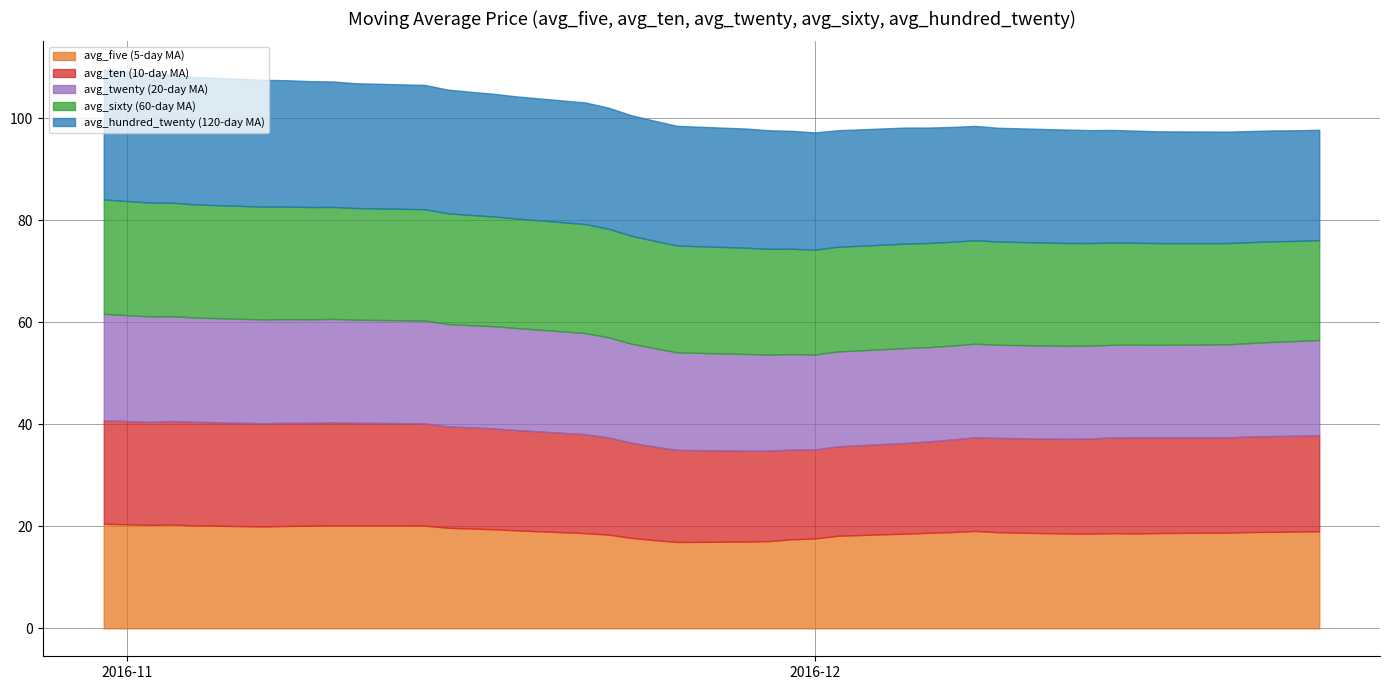

In avg_five, how many points are higher than both neighbors (excluding endpoints)?

3